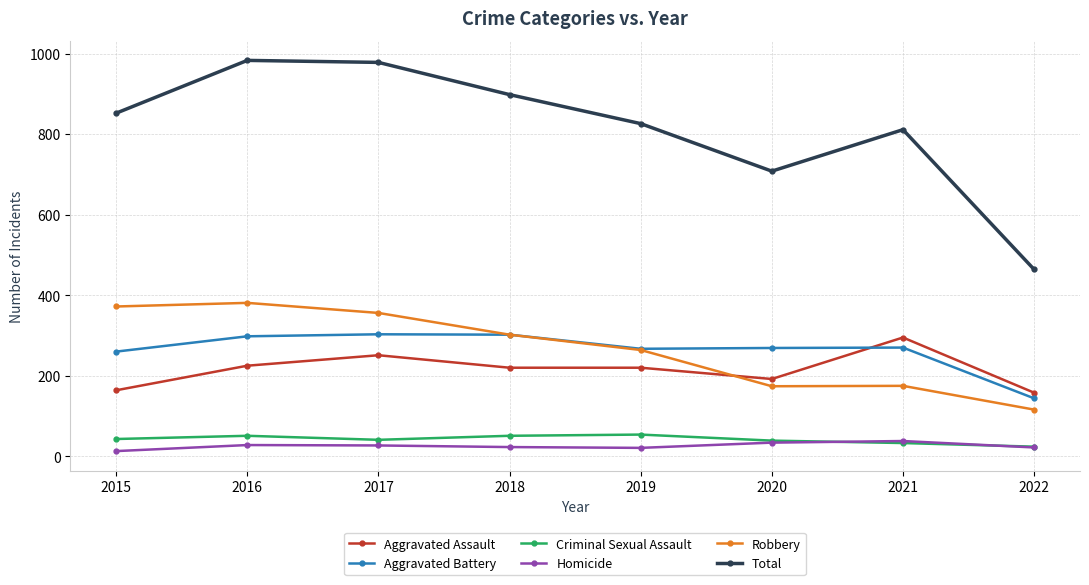

True or false: Aggravated Battery and Criminal Sexual Assault cross at least once.

False